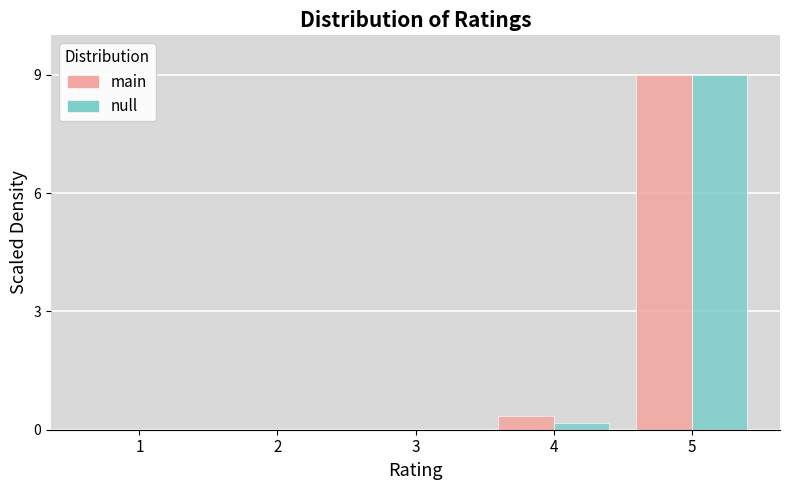

Reading left to right, transcribe all the data shown in this chart.

main: 1=0.0	2=0.0	3=0.0	4=0.4	5=9.0
null: 1=0.0	2=0.0	3=0.0	4=0.2	5=9.0